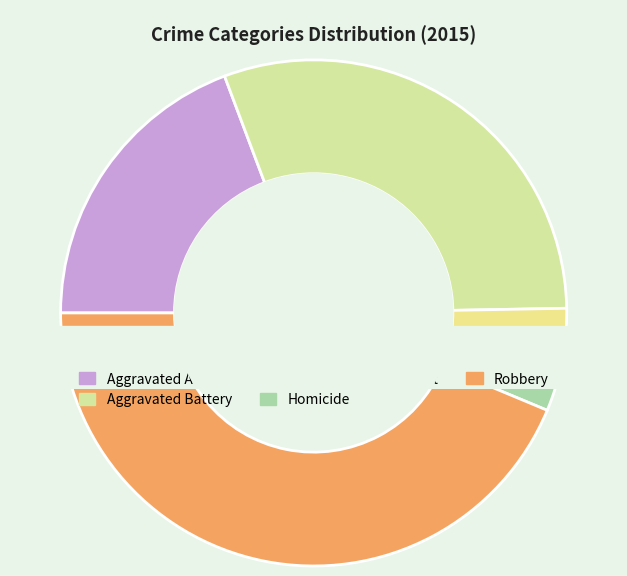

What percentage is the Criminal Sexual Assault slice, to the nearest percent?

5%